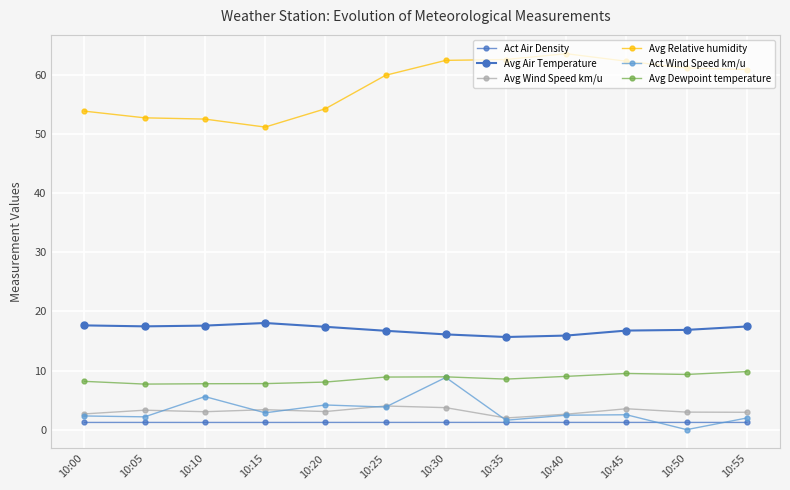

True or false: Act Air Density has a value of 0.6 at 10:25.

False